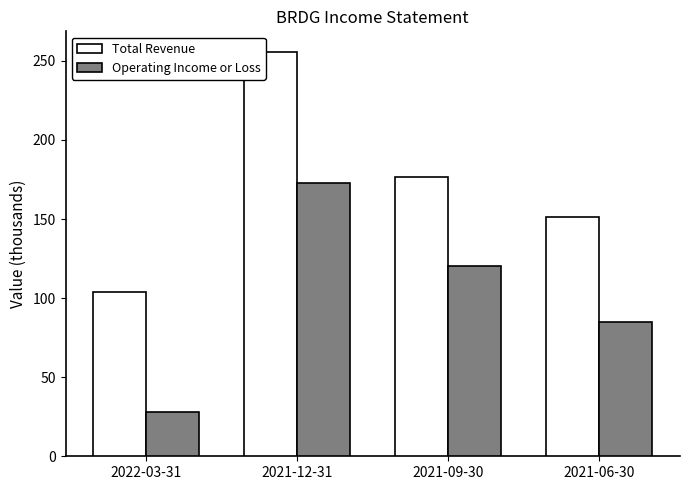

At how many categories does at least one series exceed 68?

4